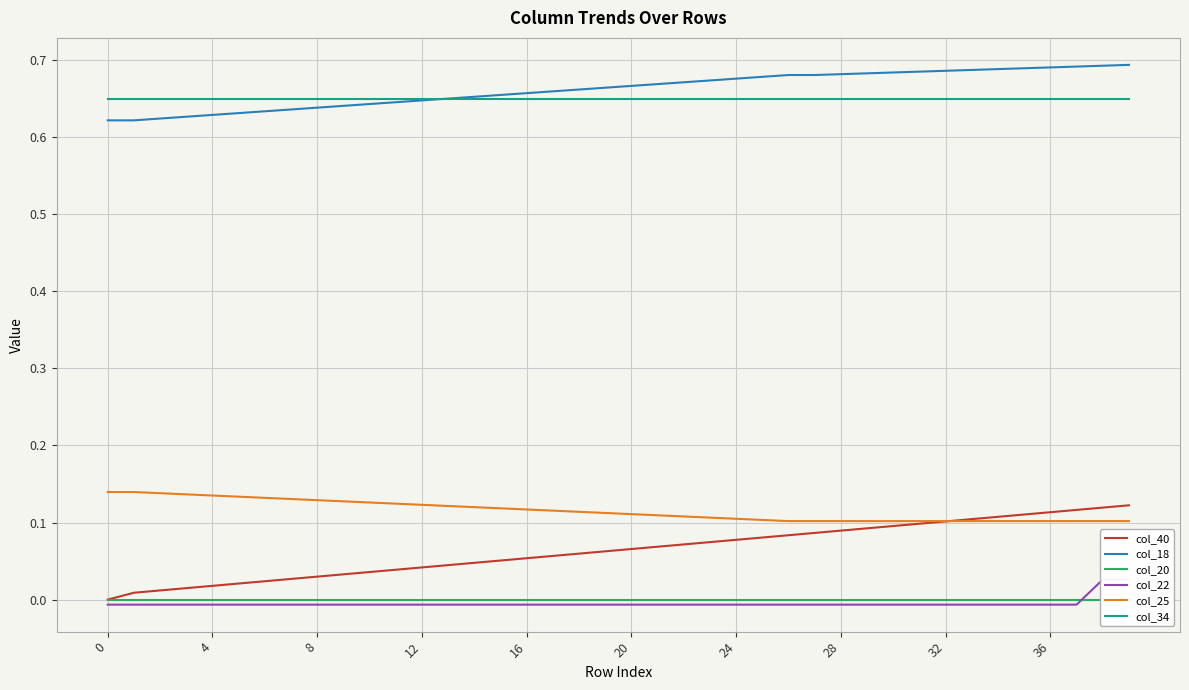

True or false: col_34 and col_25 cross at least once.

False